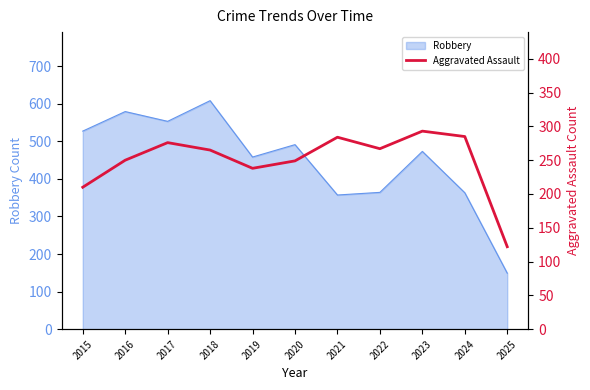

The value of Robbery at 2016 is 579. True or false?

True